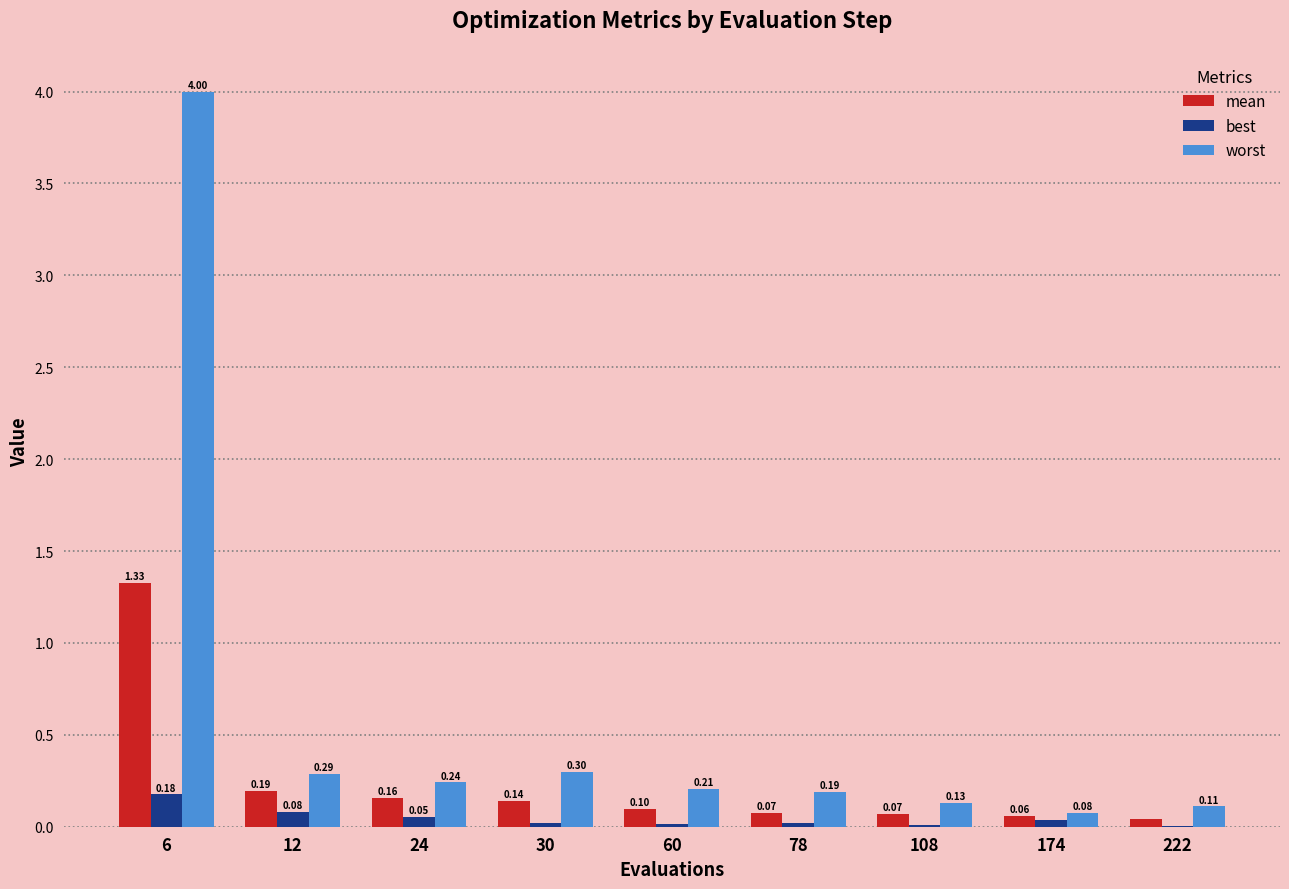

Which series has the largest total across all categories?

worst